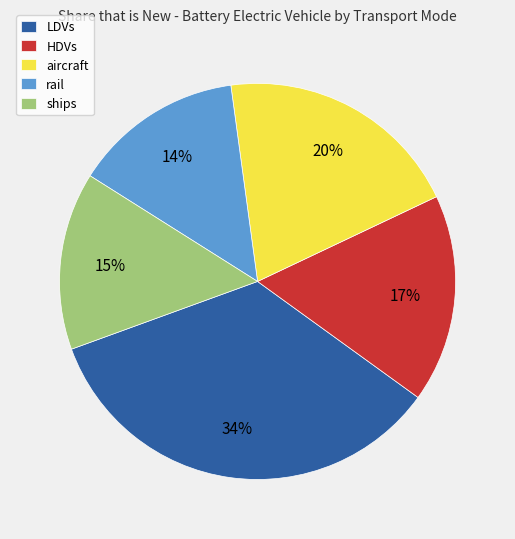

To the nearest percent, what is the average slice percentage?

20%